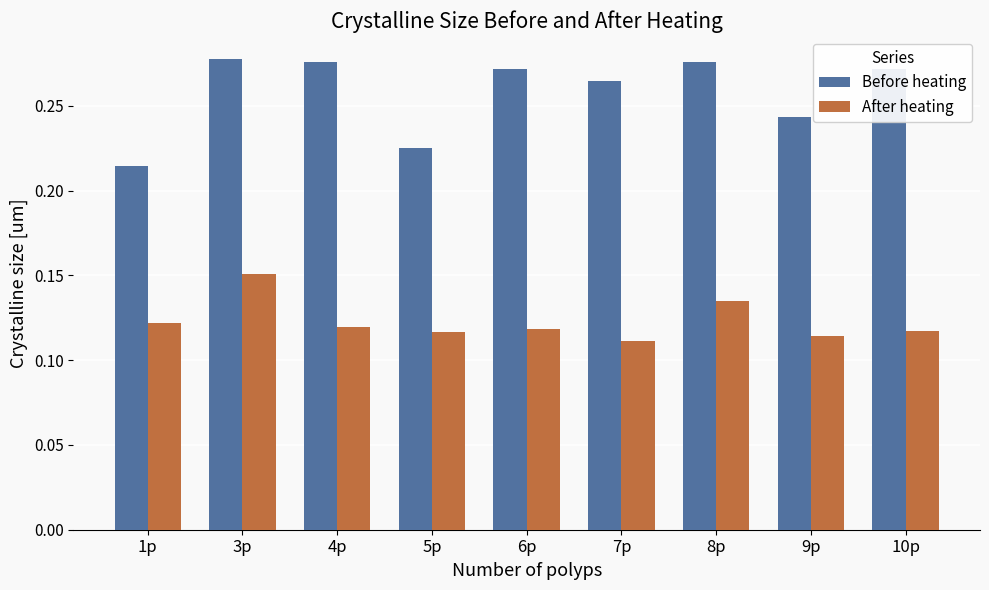

Which series changed the most between 3p and 9p?

After heating